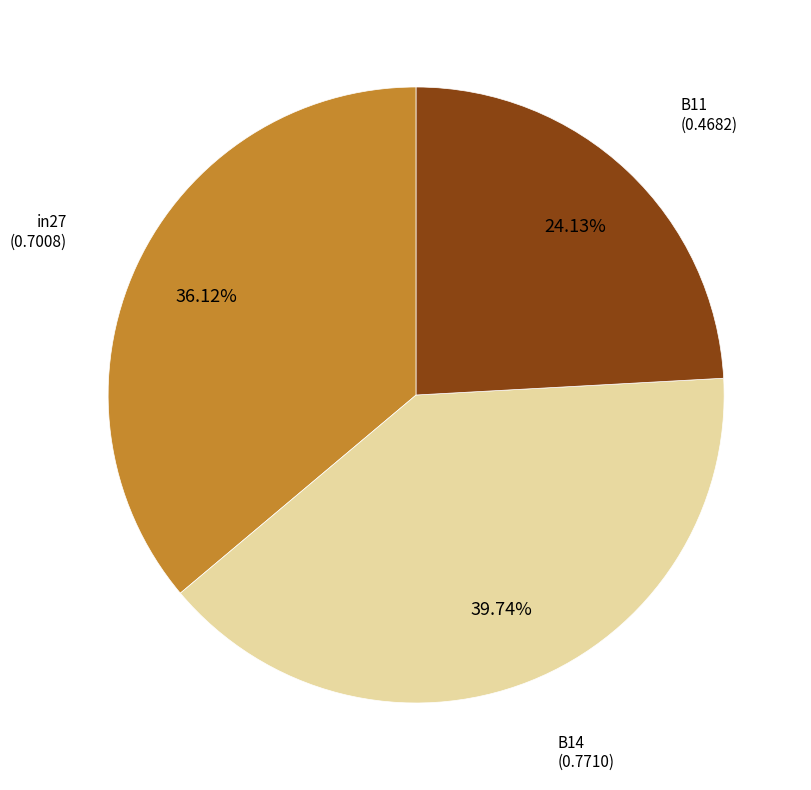

To the nearest percent, what percentage of the pie is in27?

36%